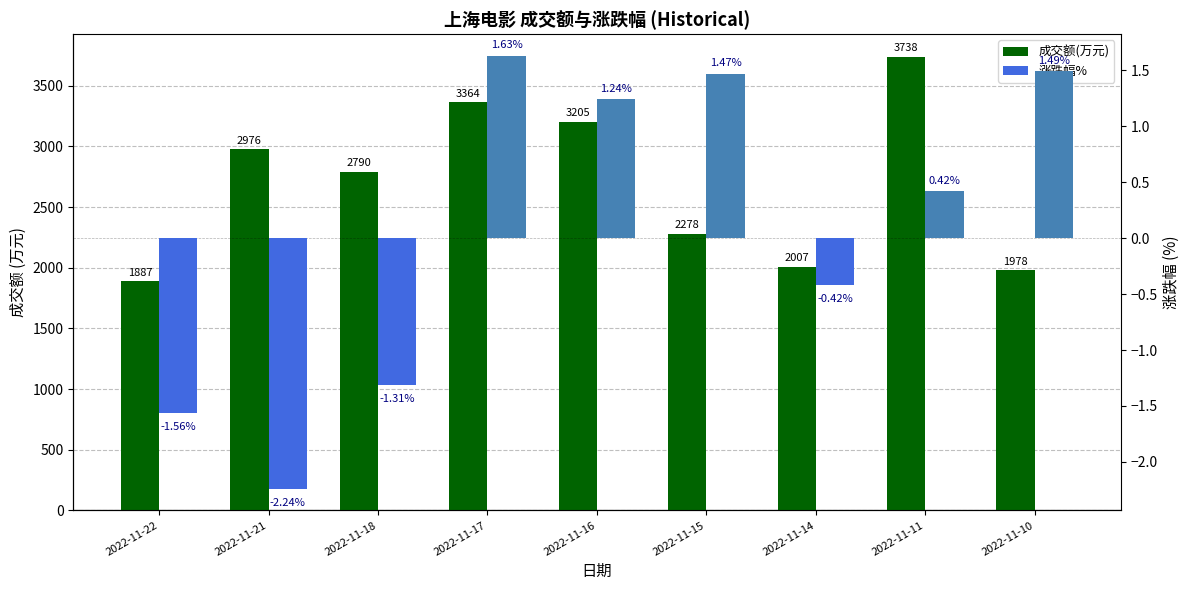

At which label does 成交额(万元) reach its minimum?

2022-11-22